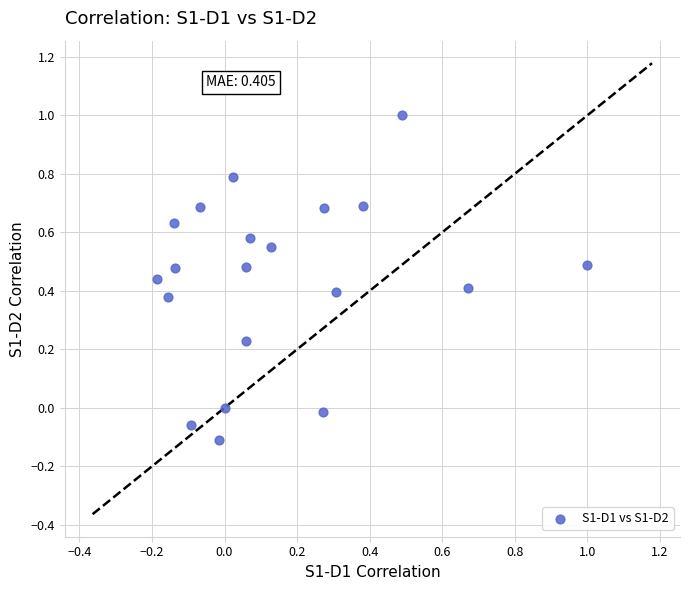

What is the range of X values (max minus min)?

1.2